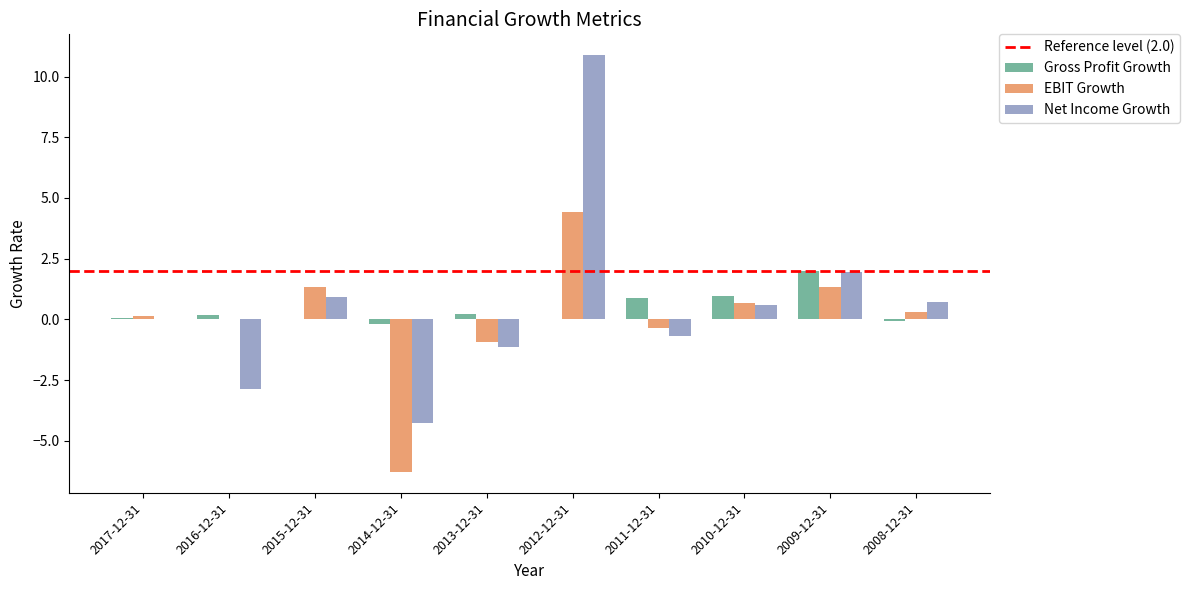

Are the bars horizontal?

No